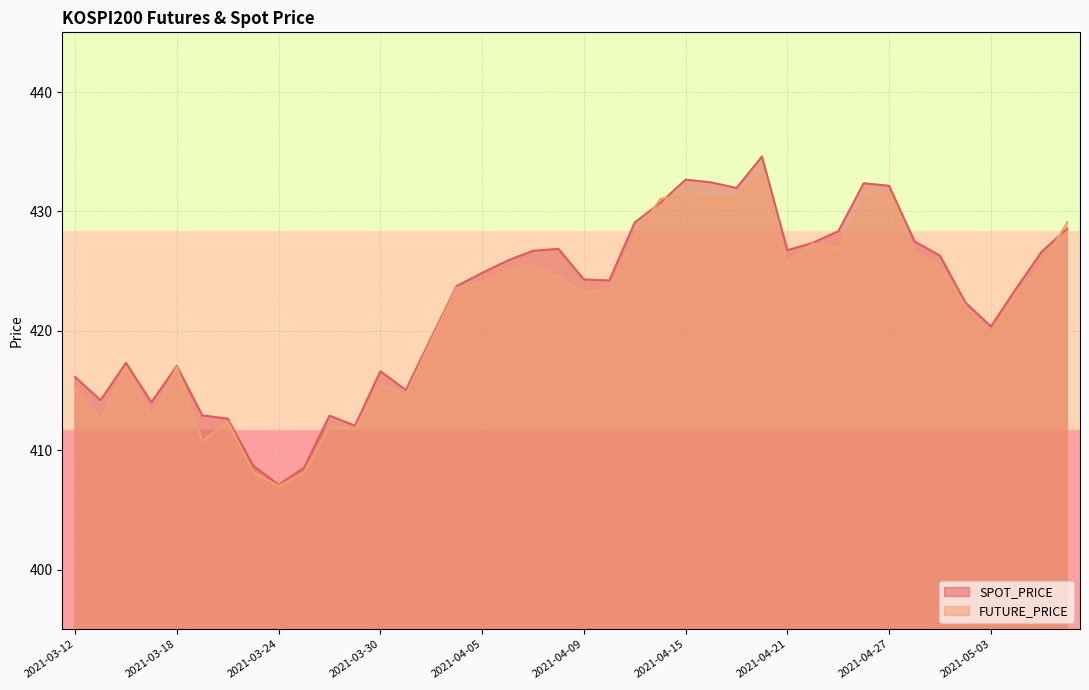

What value does the FUTURE_PRICE series have at 2021-04-05?

424.1